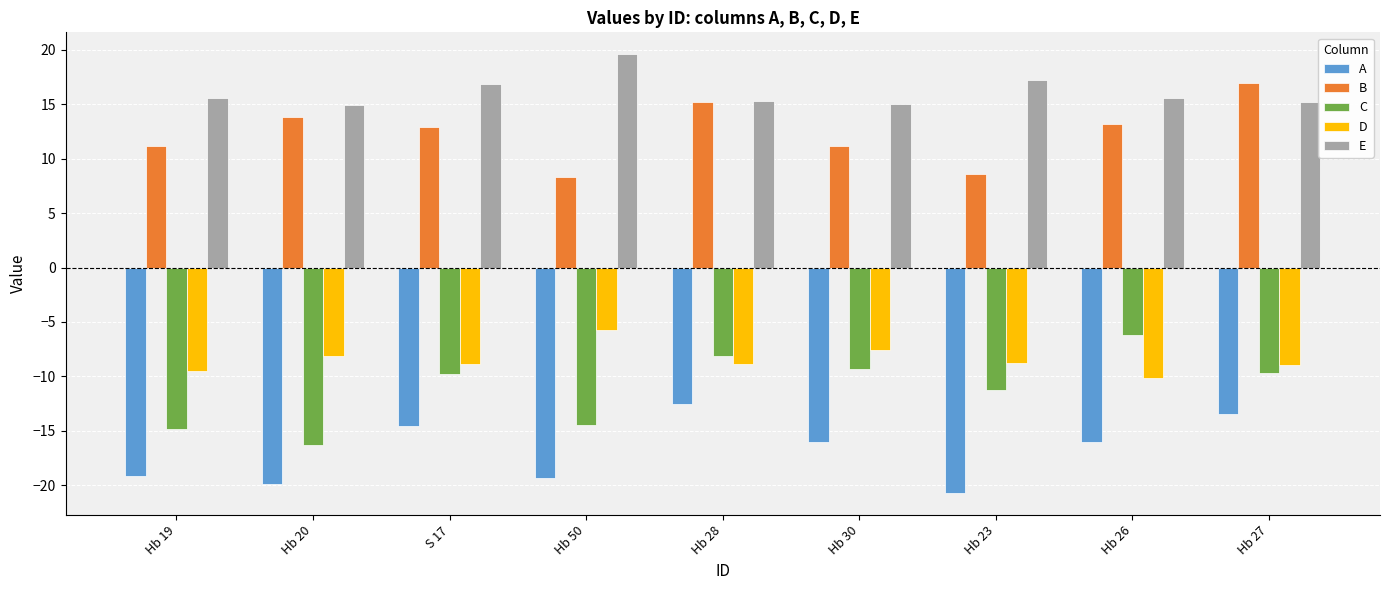

What are all the series names shown in the legend?

A, B, C, D, E